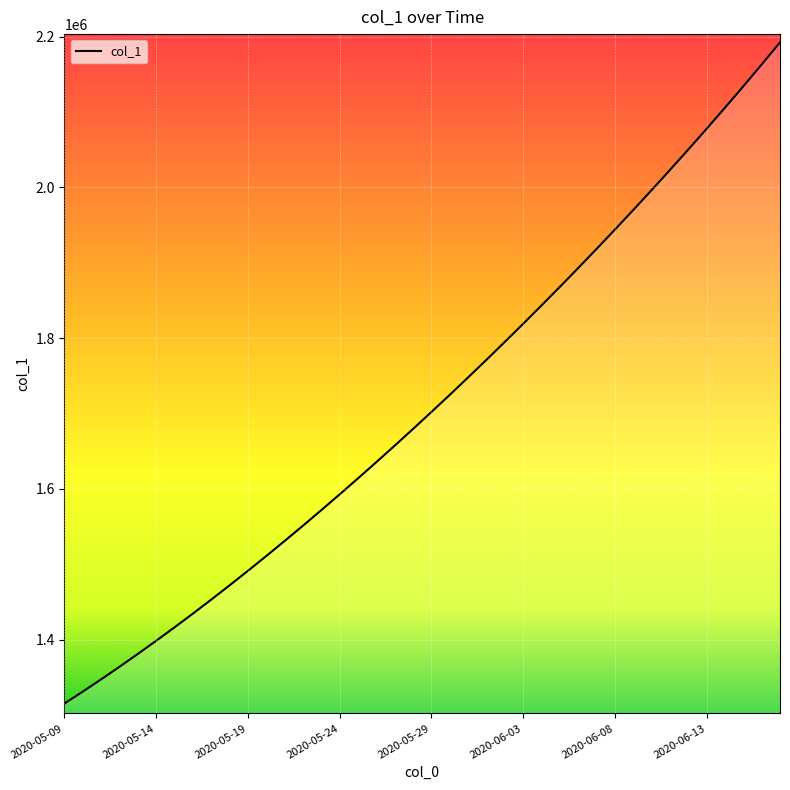

What is the difference between the maximum and minimum values?

877121.5